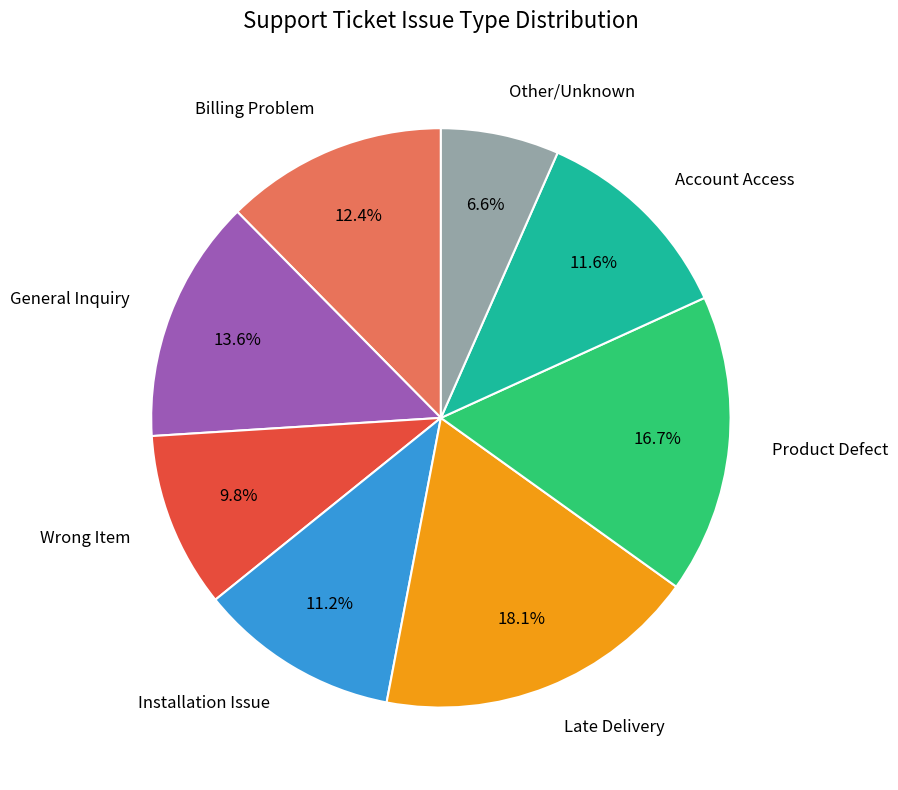

Is there any slice that represents more than half of the pie?

No